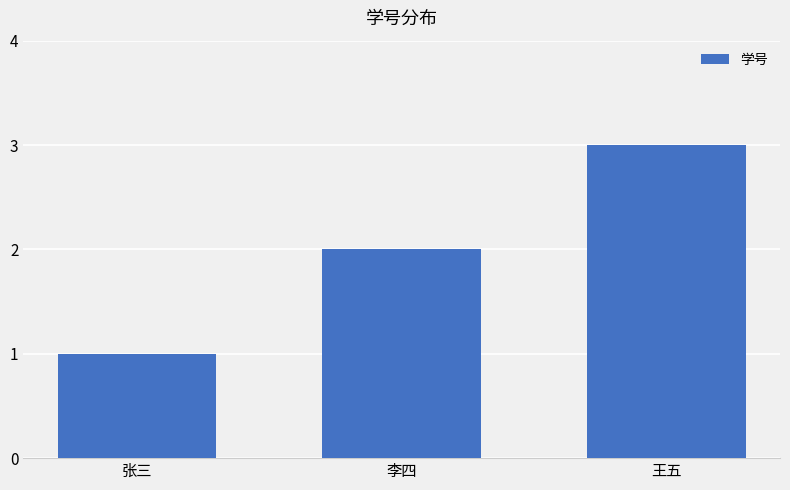

True or false: the data shows 1 at 张三.

True